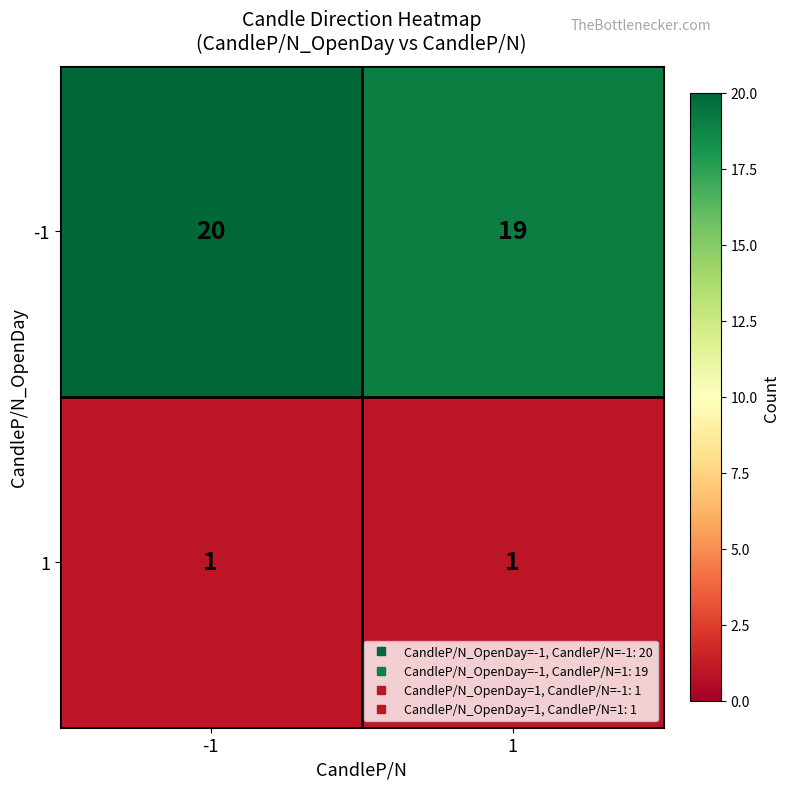

Between -1 and 1, which series saw the biggest shift?

-1